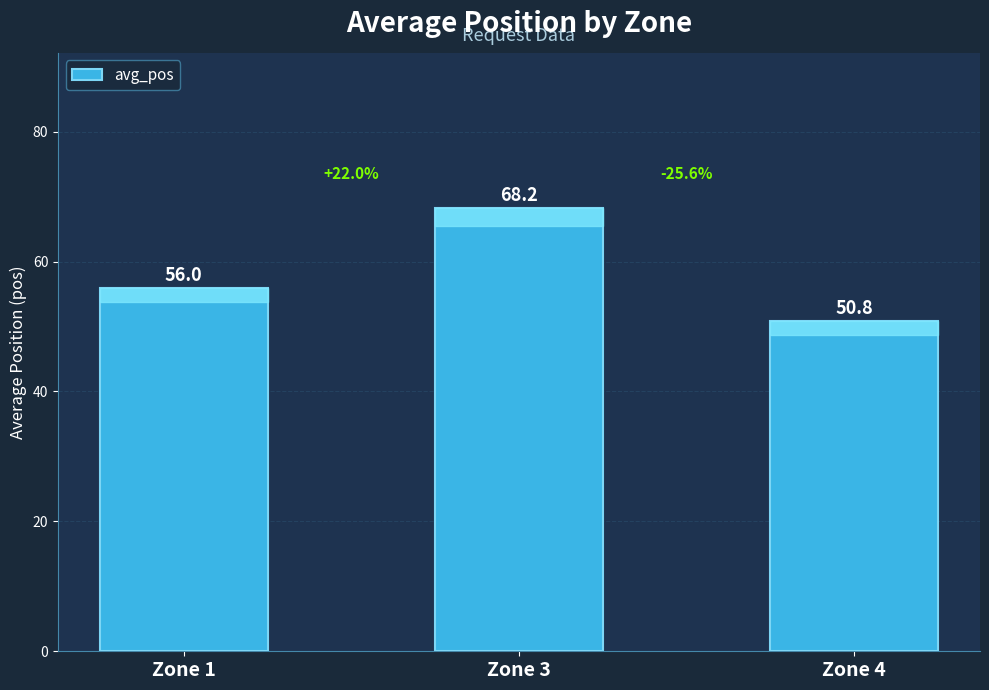

What is the value of the 1st bar from the left?

56.0